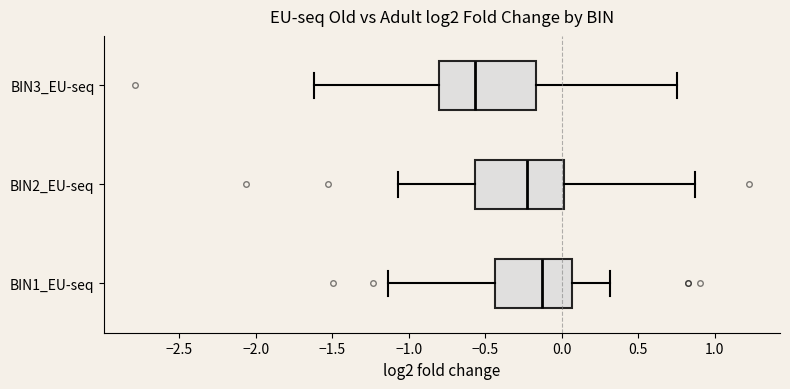

Which box's median line is the furthest to the right?

BIN1_EU-seq